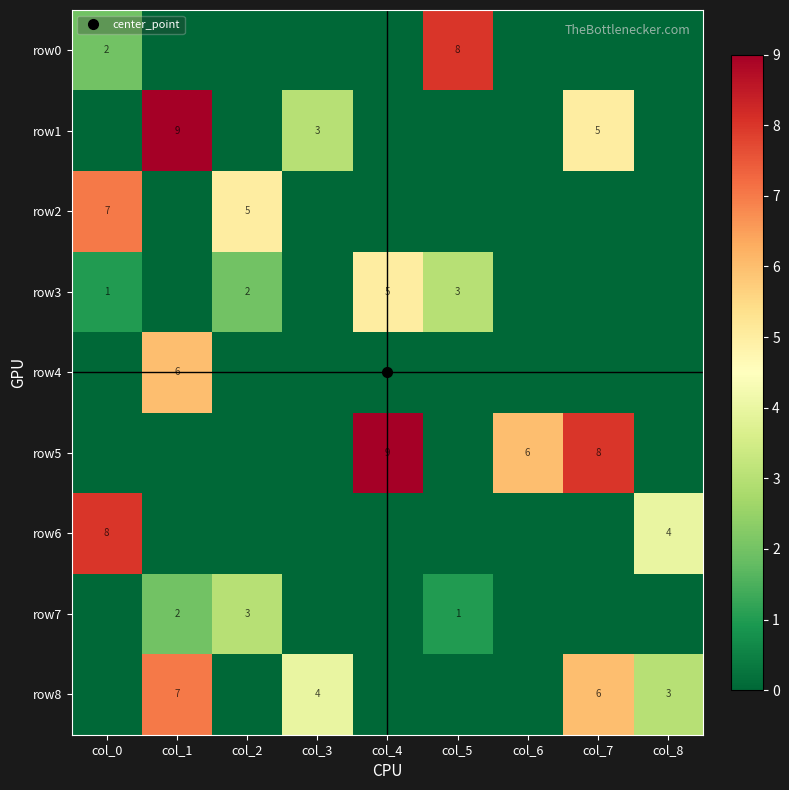

The value of row8 at col_4 is 0. True or false?

True